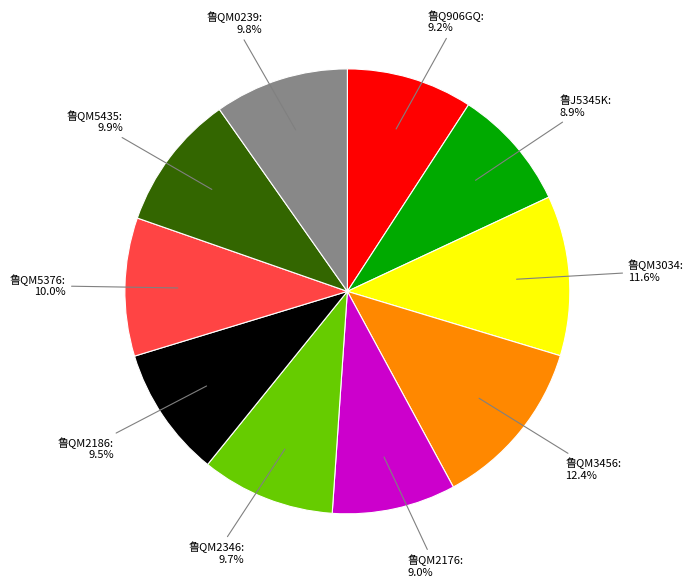

What is the ratio of the value at 鲁QM5376 to the value at 鲁QM3034?

0.9